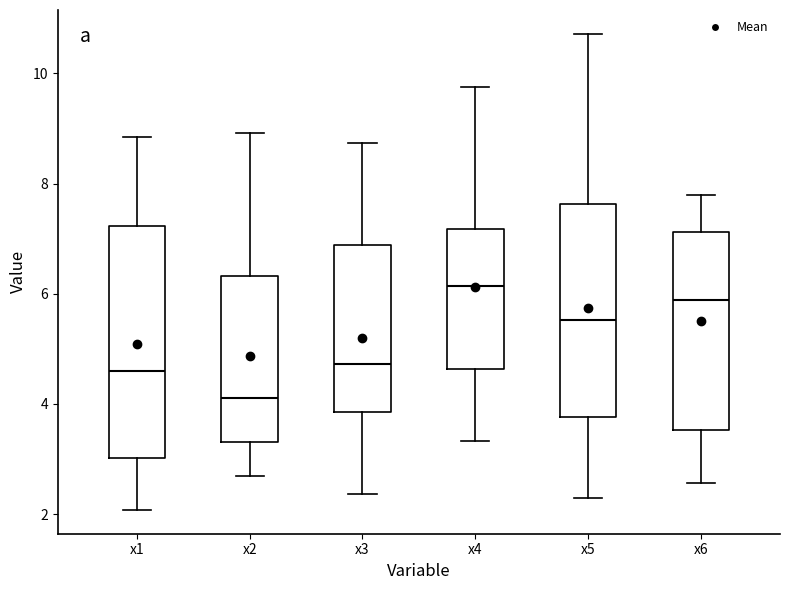

Which box is the tallest, from its lower edge to its upper edge?

x1